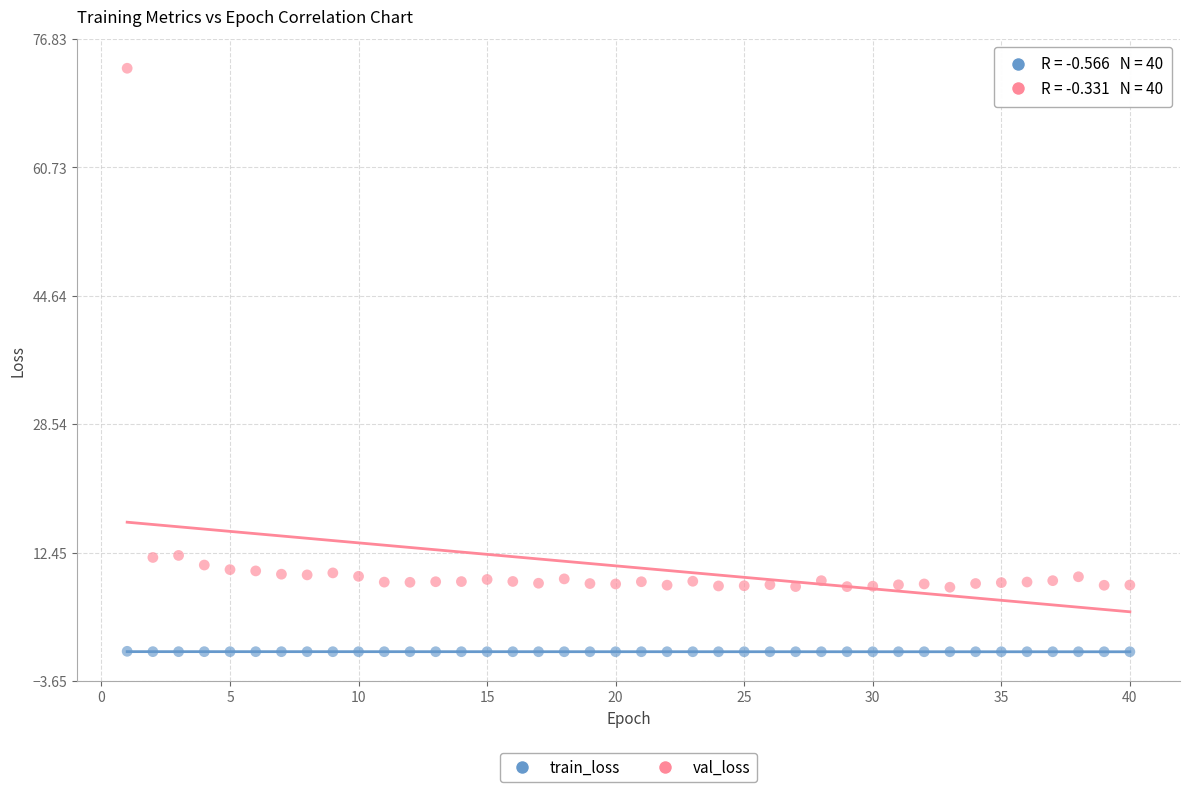

Which series reaches the minimum Y coordinate?

train_loss